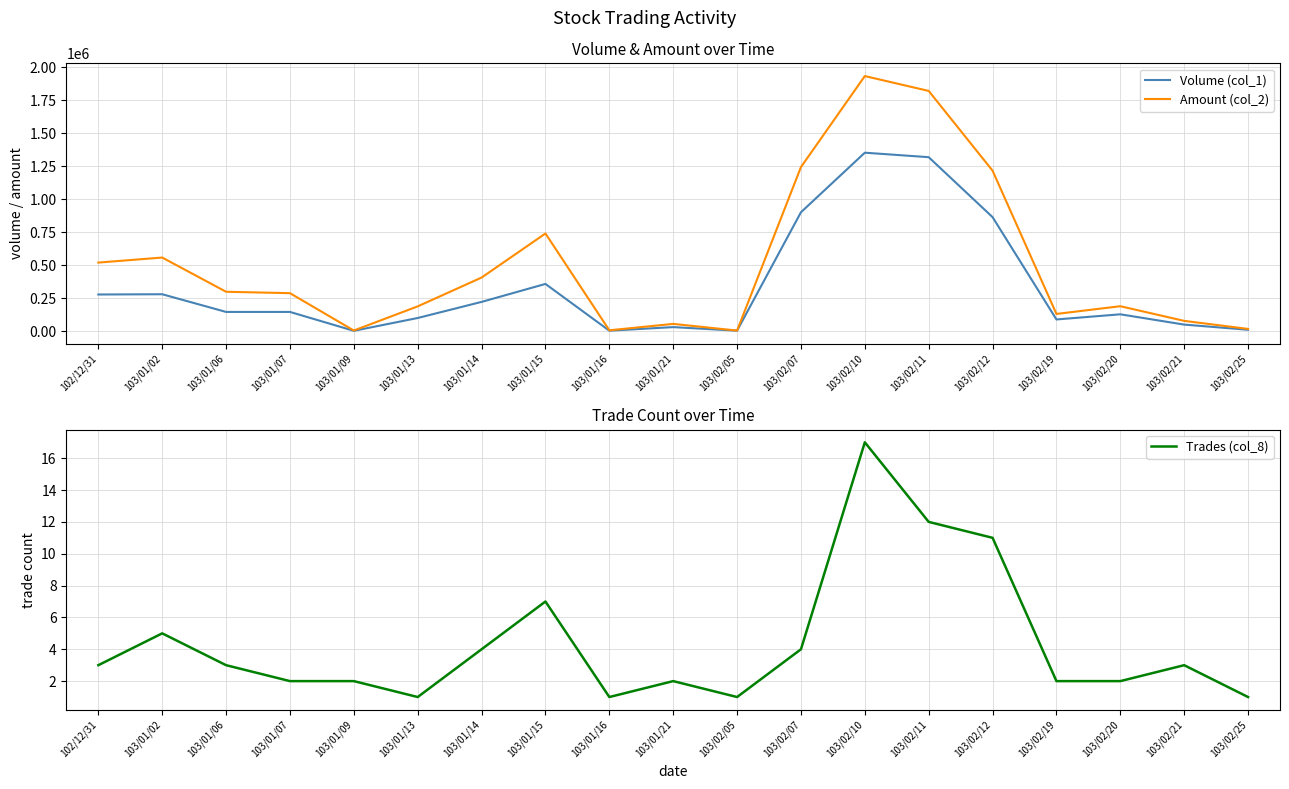

How many values in the Volume (col_1) series are below 145000?

9